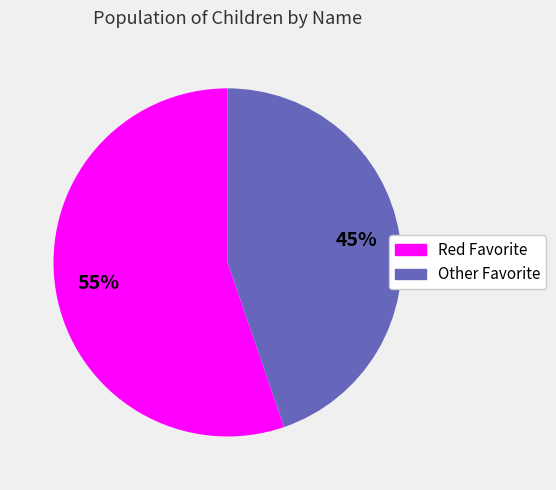

To the nearest percent, what is the average slice percentage?

50%